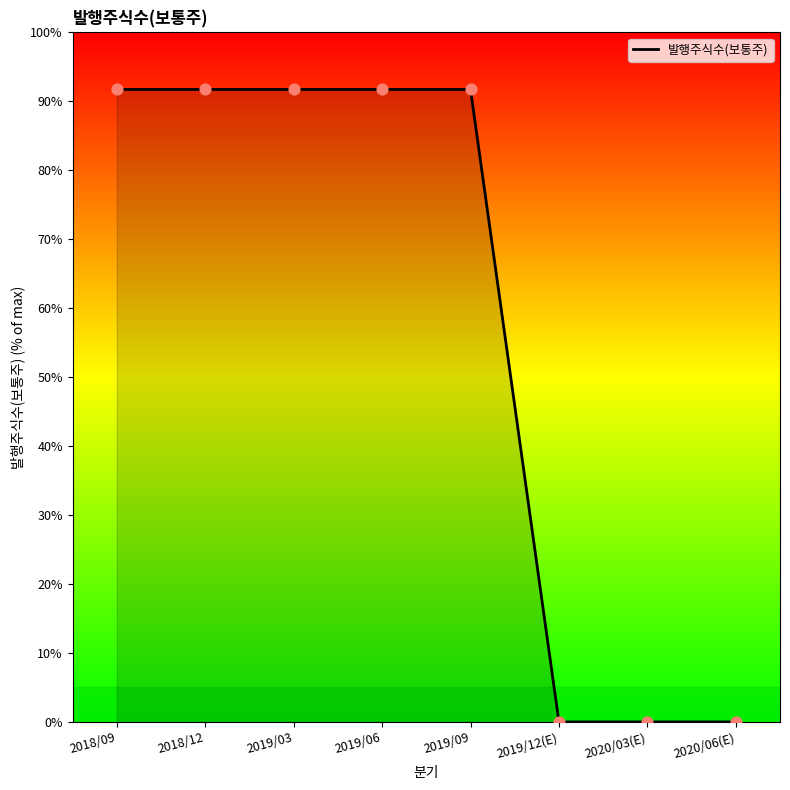

Between 2019/06 and 2019/12(E), which is larger?

2019/06